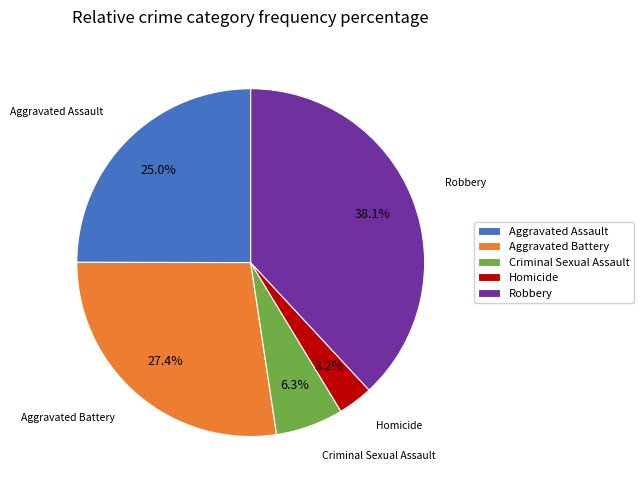

To the nearest percent, what portion does Criminal Sexual Assault represent?

6%